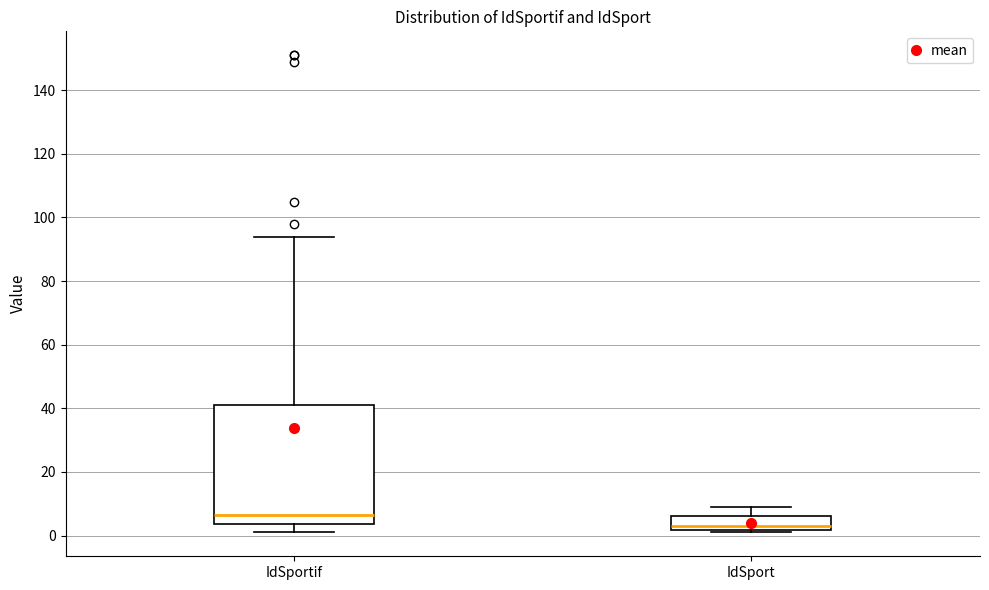

Comparing the boxes themselves (not the whiskers), which one is the tallest?

IdSportif